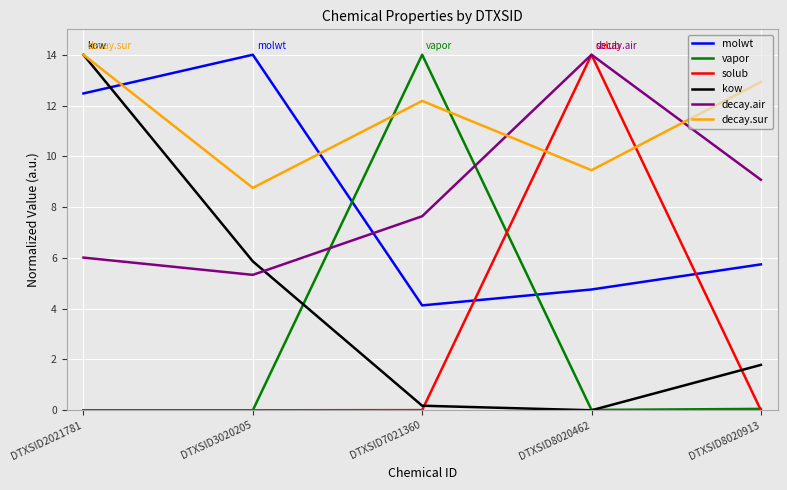

Where do vapor and decay.sur first cross each other?

DTXSID3020205 and DTXSID7021360